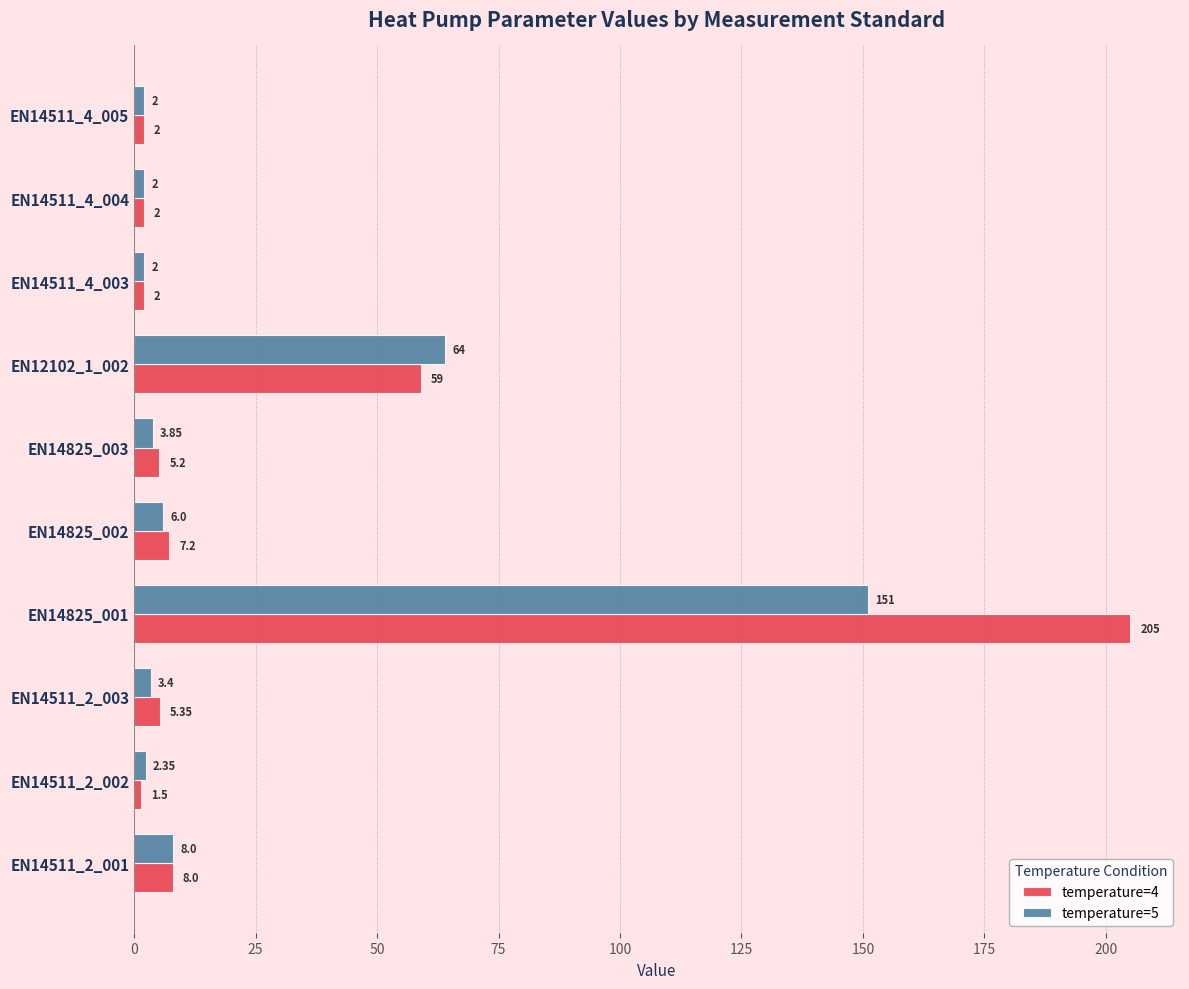

Between EN14511_2_001 and EN14825_001, which series saw the biggest shift?

temperature=4